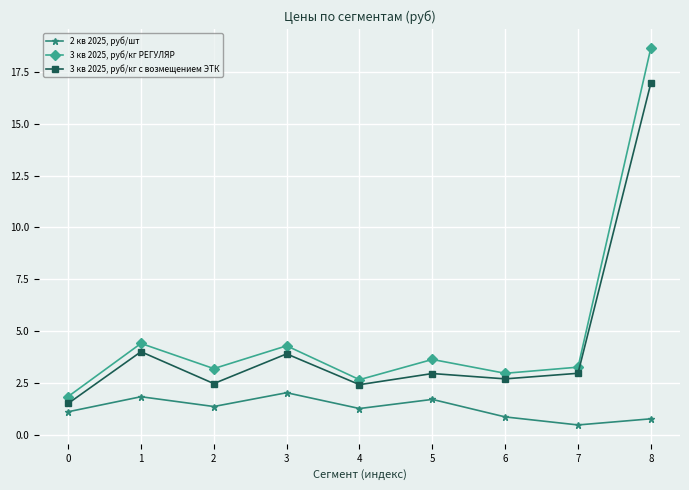

At how many categories does at least one series exceed 2?

8